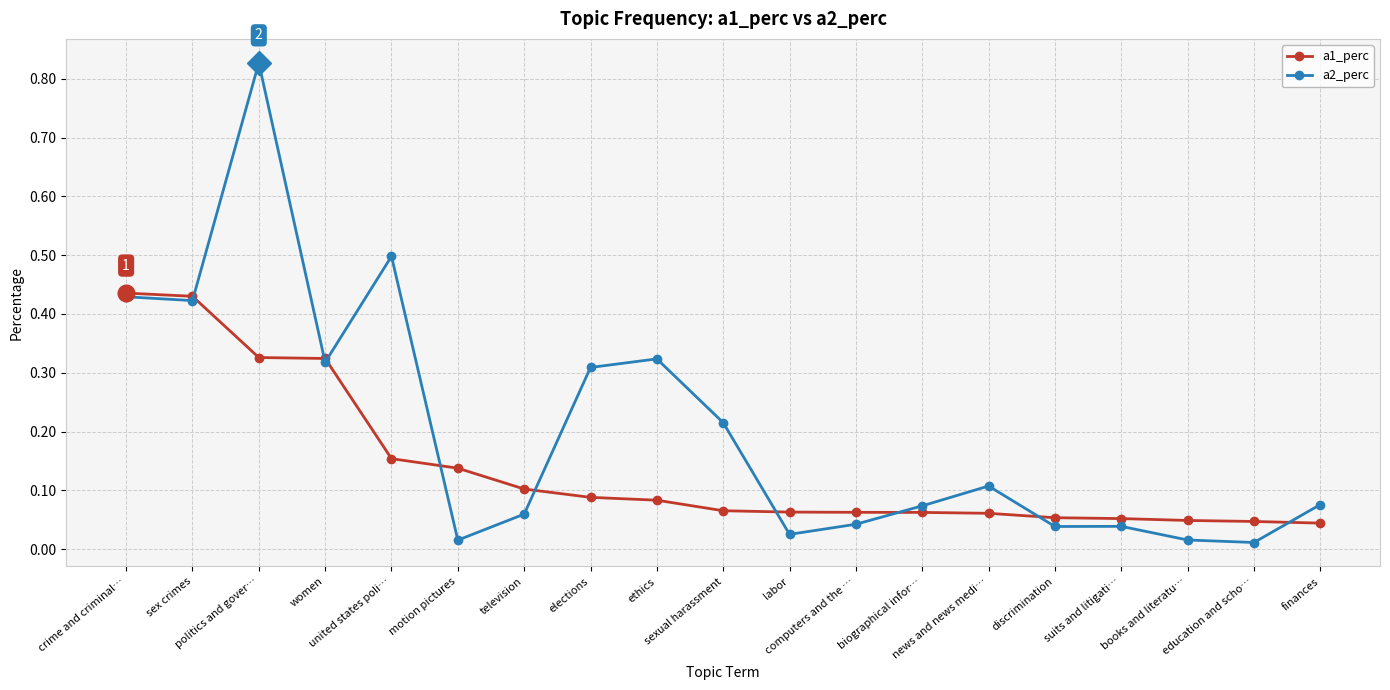

In a2_perc, how many points are lower than both neighbors (excluding endpoints)?

6